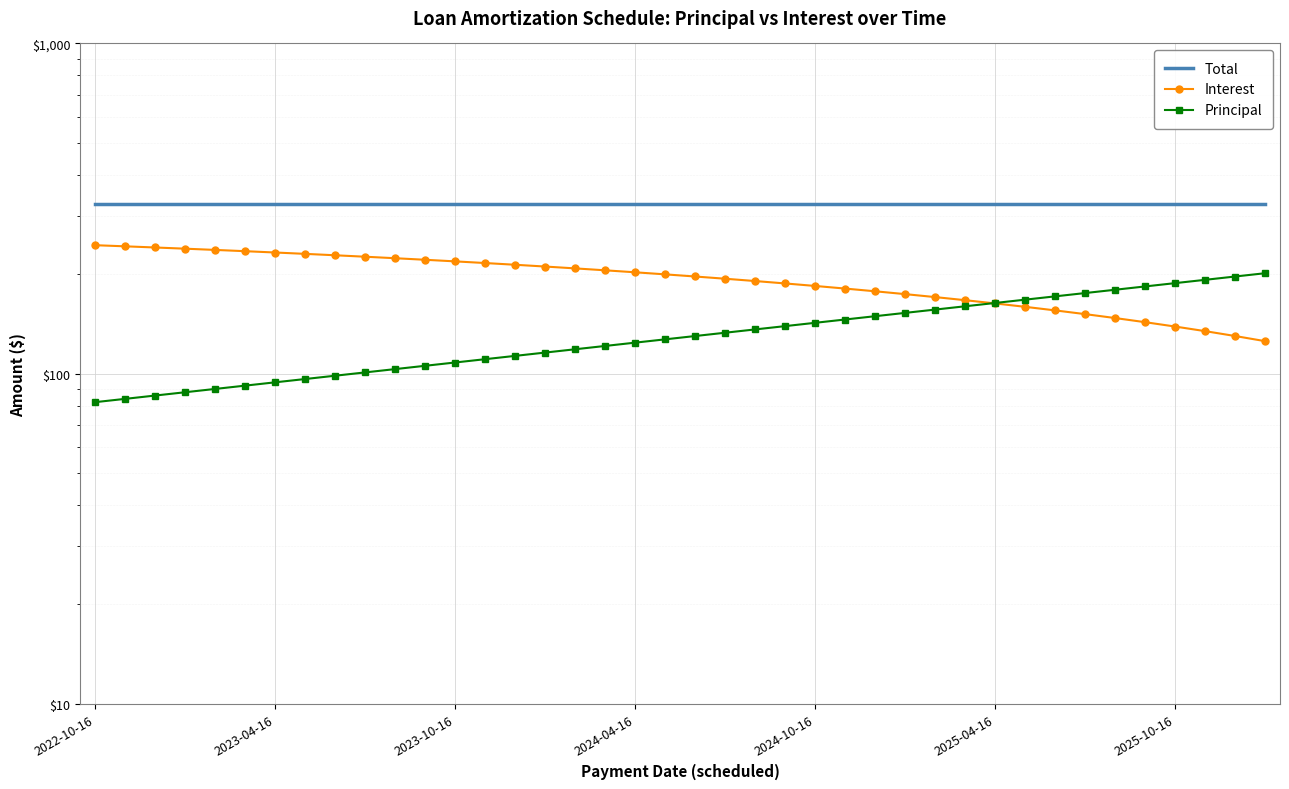

How many series are shown in this chart?

3